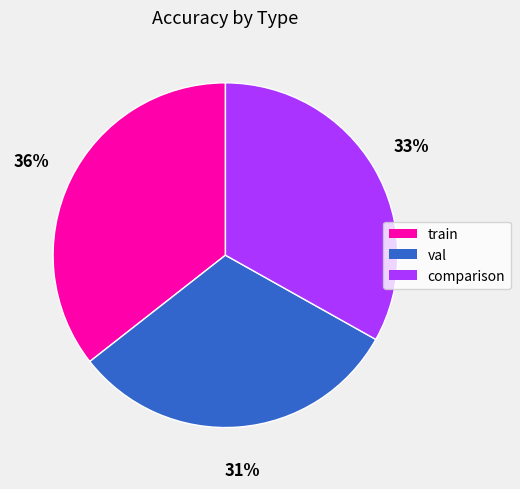

Is the sum of comparison and train greater than half?

Yes